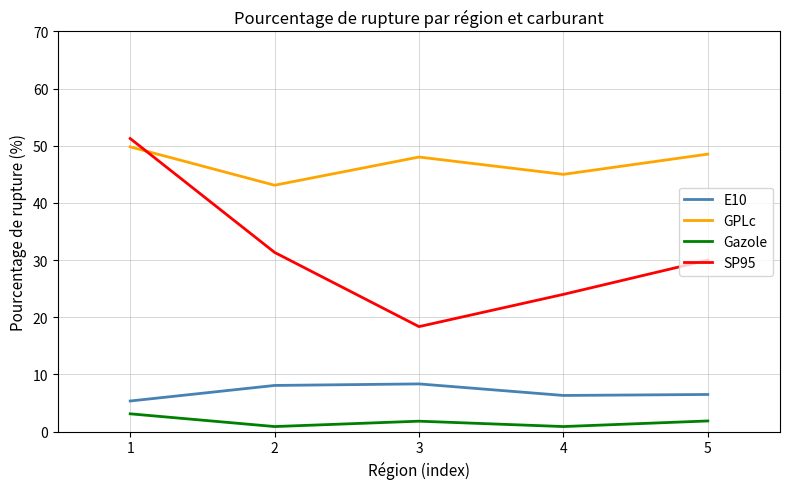

What is the highest value of the Gazole series?

3.1